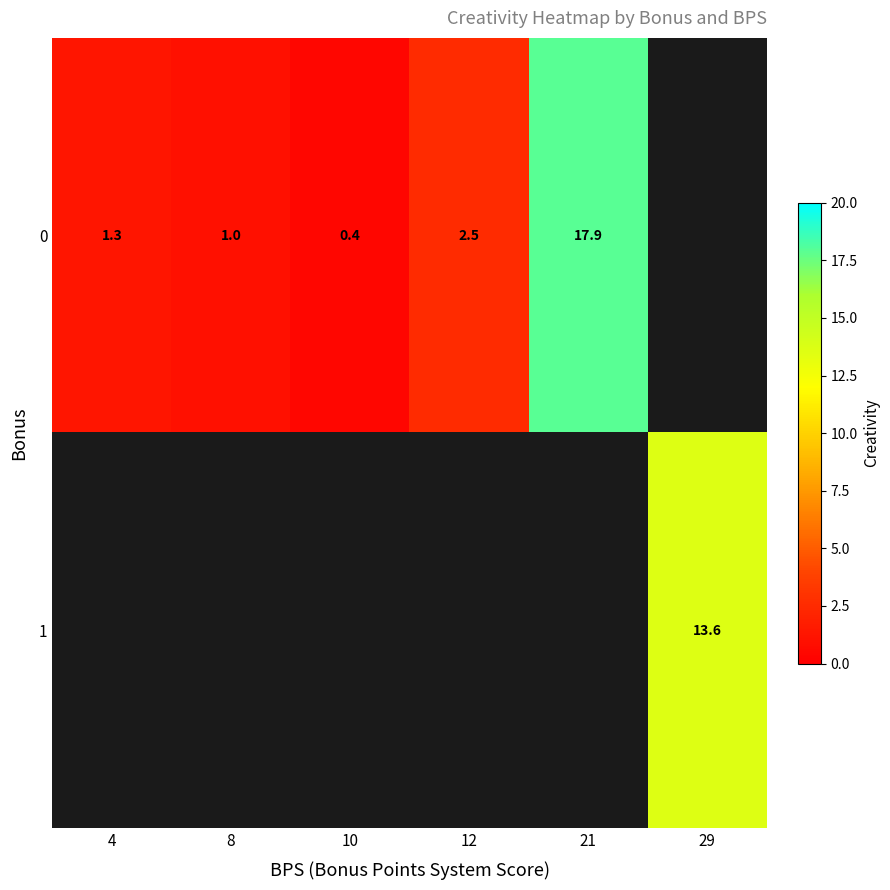

The value of 0 at 4 is 0.9. True or false?

False